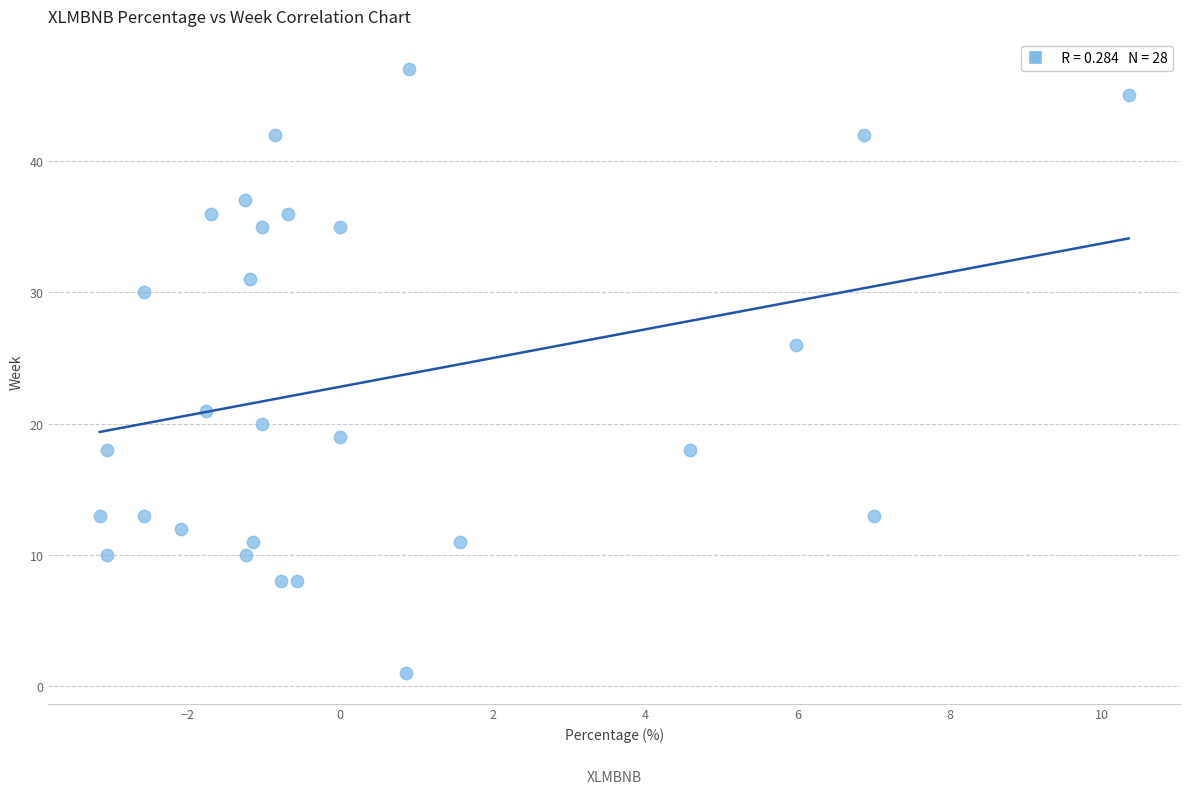

What is the range of Y values (max minus min)?

46